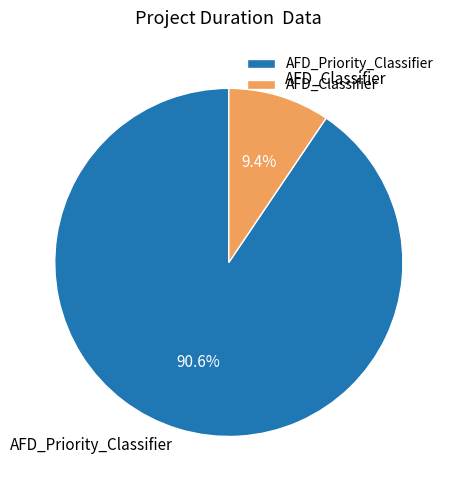

What is the largest slice in the pie chart?

AFD_Priority_Classifier